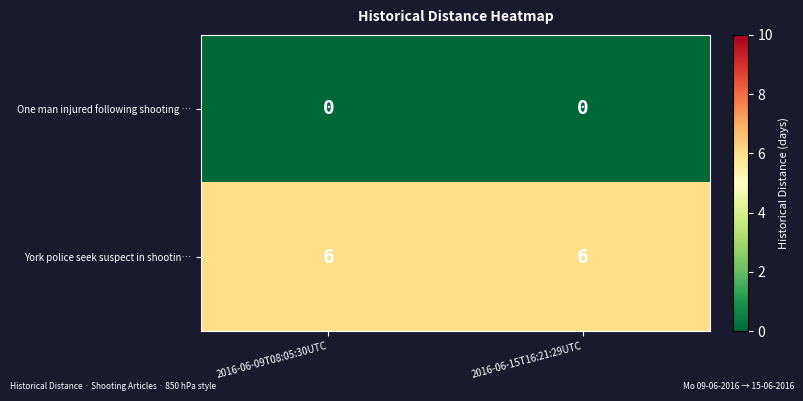

Reading left to right, what are all the values shown in this chart?

One man injured following shooting …: 2016-06-09T08:05:30UTC=0	2016-06-15T16:21:29UTC=0
York police seek suspect in shootin…: 2016-06-09T08:05:30UTC=6	2016-06-15T16:21:29UTC=6